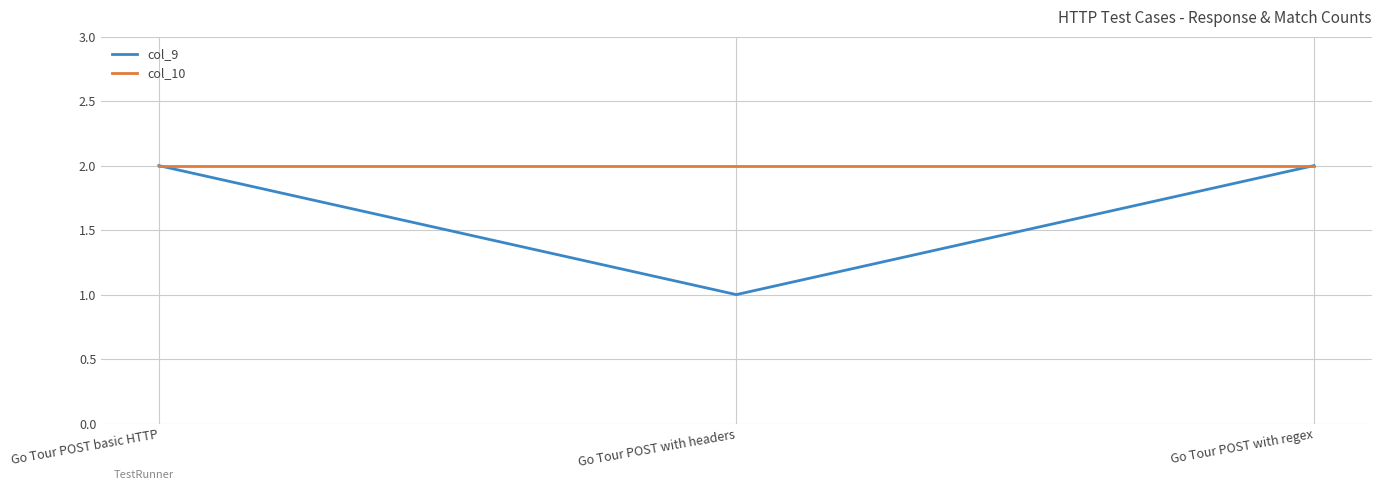

Which series changed the most between Go Tour POST with headers and Go Tour POST with regex?

col_9